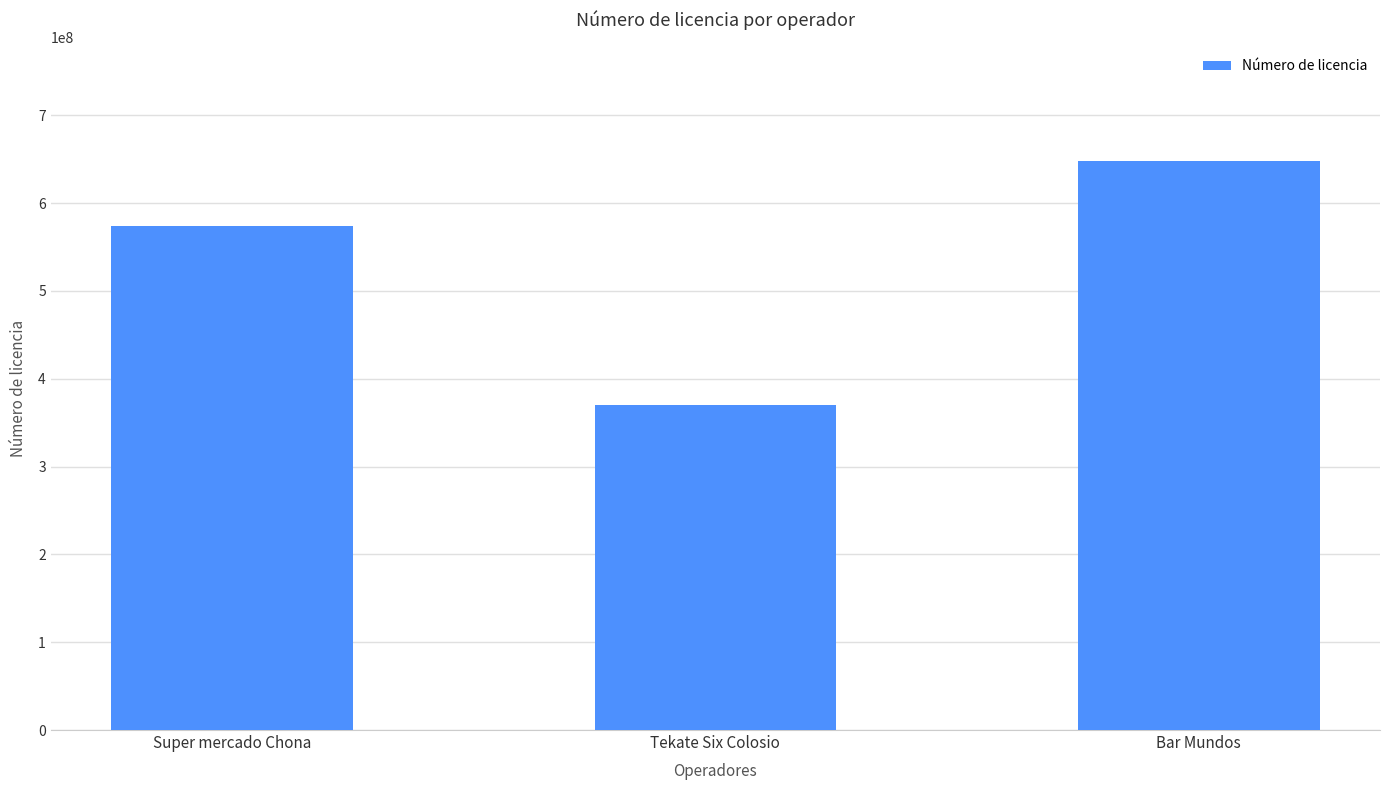

Read the value at Super mercado Chona, to the nearest 50.

573468900